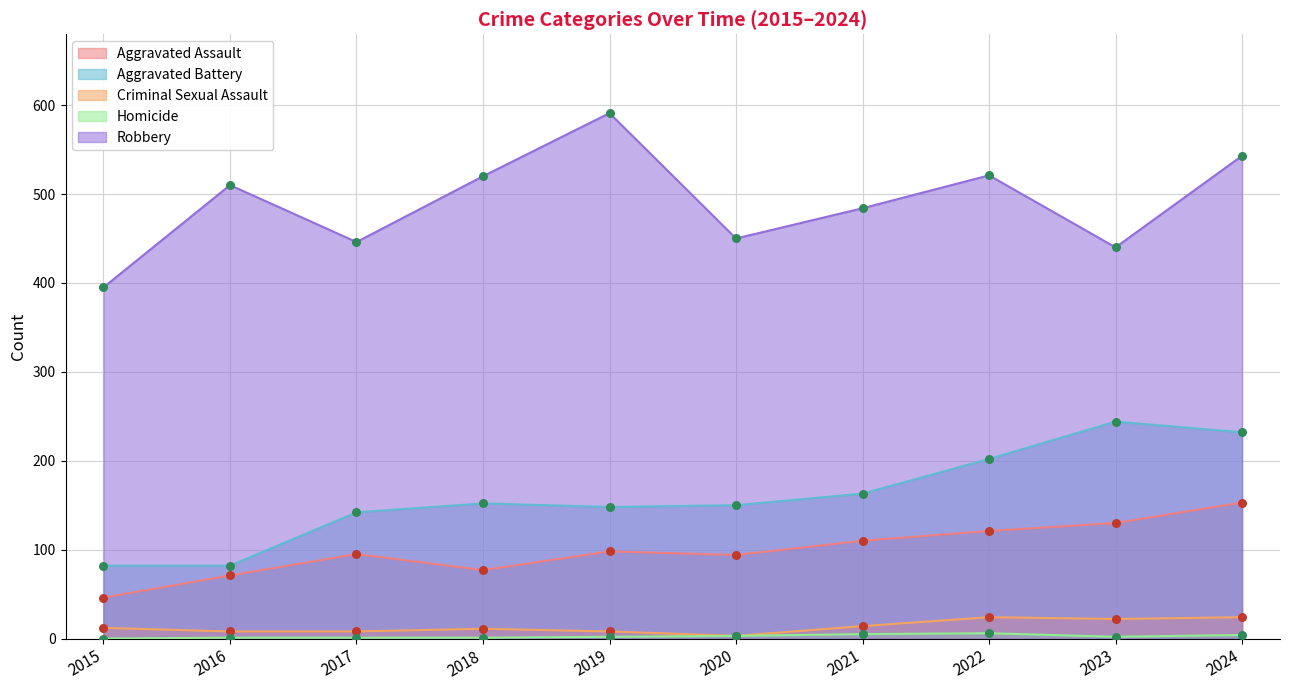

Which series has the largest total across all categories?

Robbery